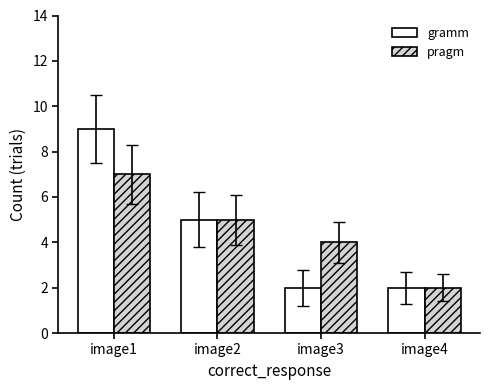

Where is pragm nearest to the value 4?

image3